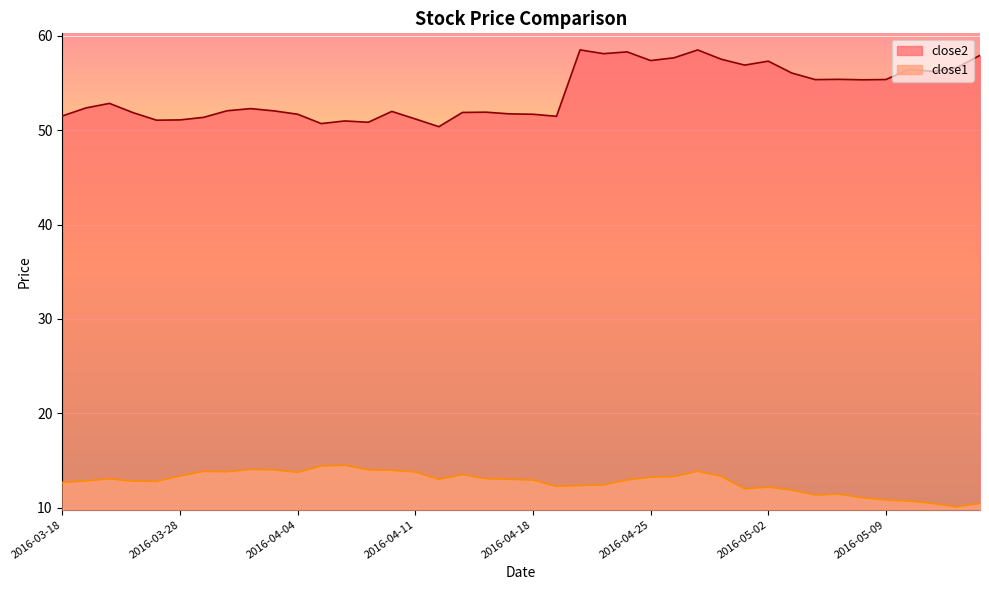

What is the sum of all close2 values?

2160.1